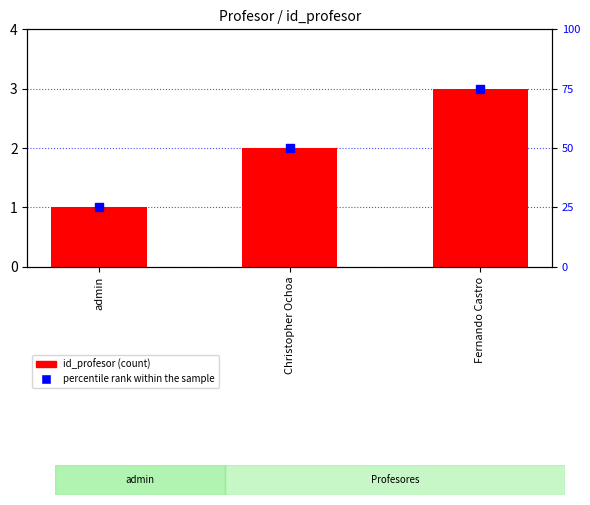

Between Christopher Ochoa and Fernando Castro, which is larger?

Fernando Castro